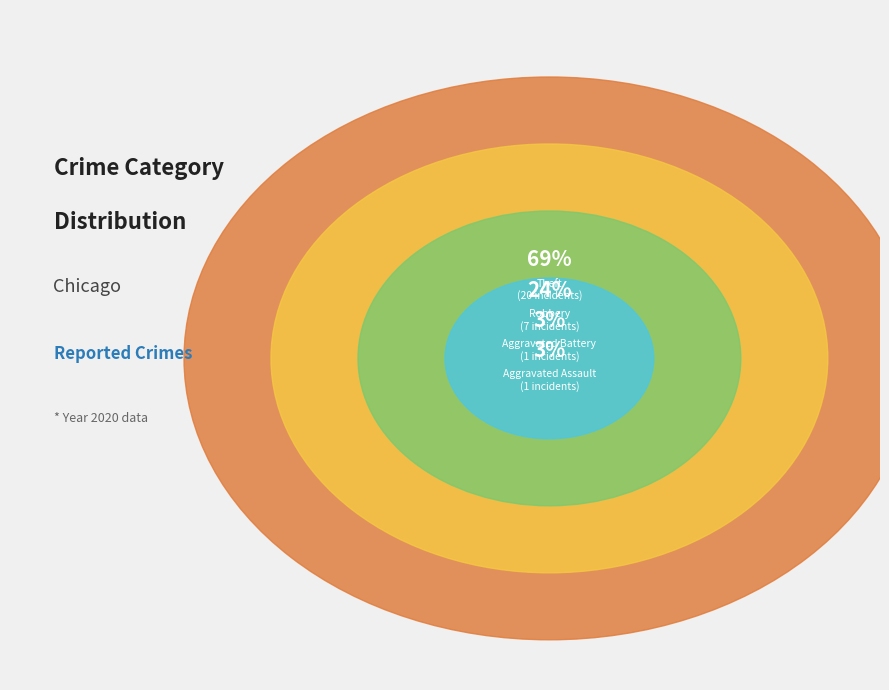

Which slice represents more than half of the pie?

Theft